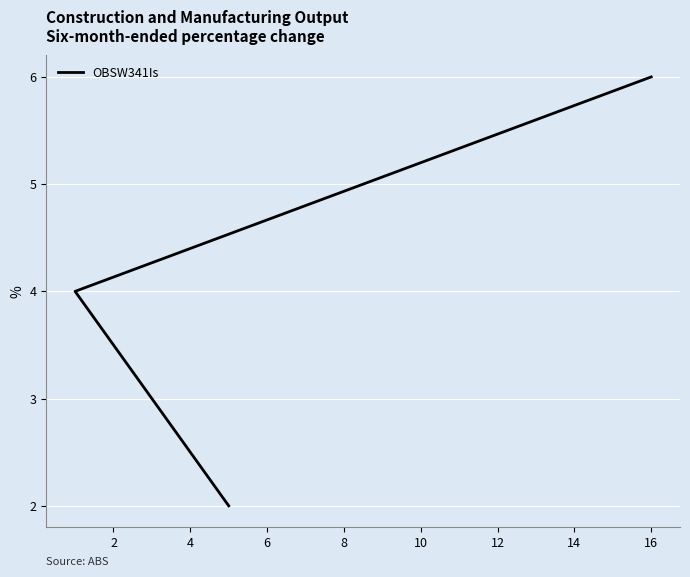

How many series are shown in this chart?

1